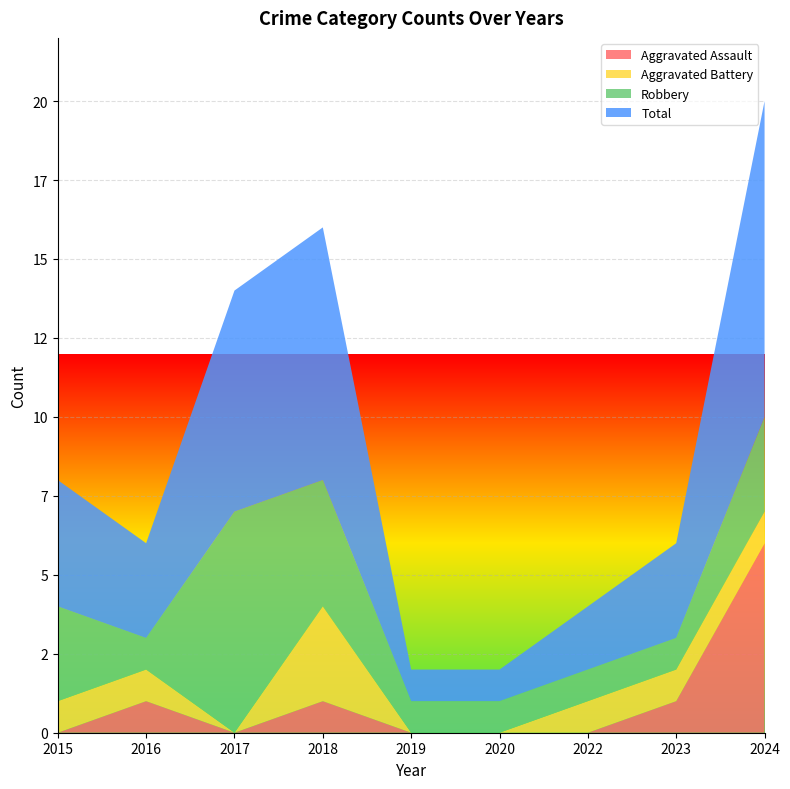

Reading left to right, transcribe all the data shown in this chart.

Aggravated Assault: 0	1	0	1	0	0	0	1	6
Aggravated Battery: 1	1	0	3	0	0	1	1	1
Robbery: 3	1	7	4	1	1	1	1	3
Total: 4	3	7	8	1	1	2	3	10